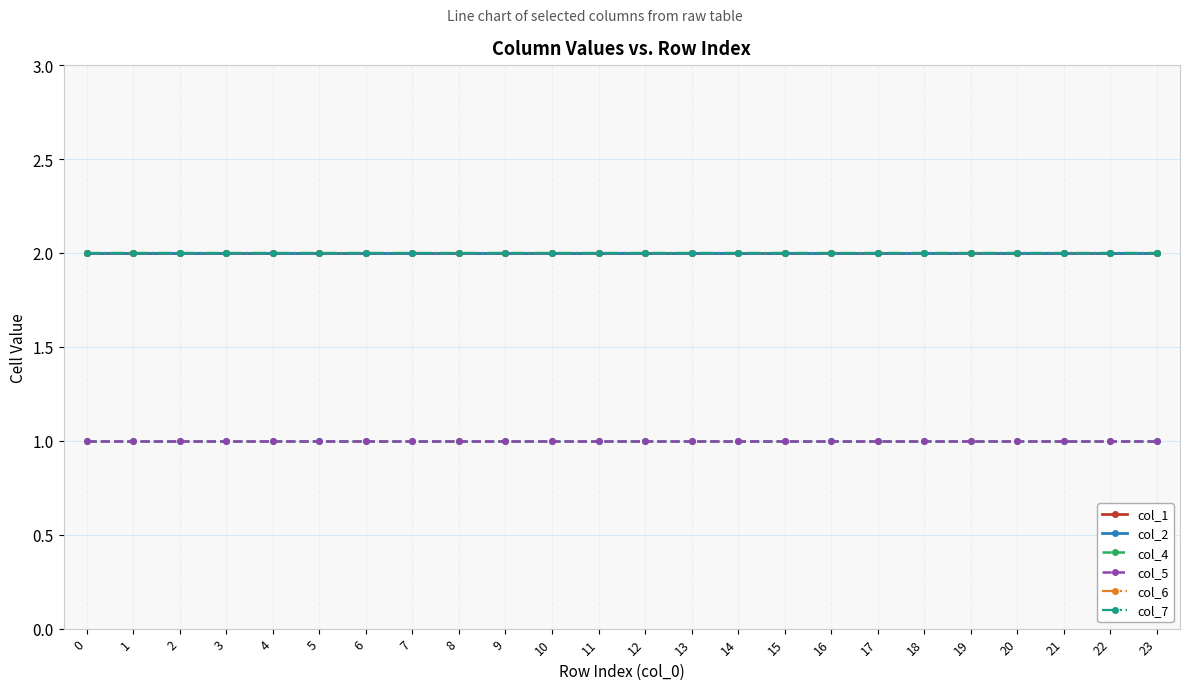

Is the value of col_7 at 21 greater than the value of col_2 at 7?

No